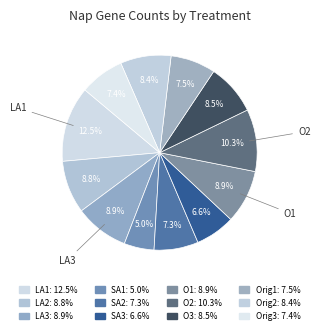

To the nearest percent, what is the combined percentage of LA2 and Orig2?

17%